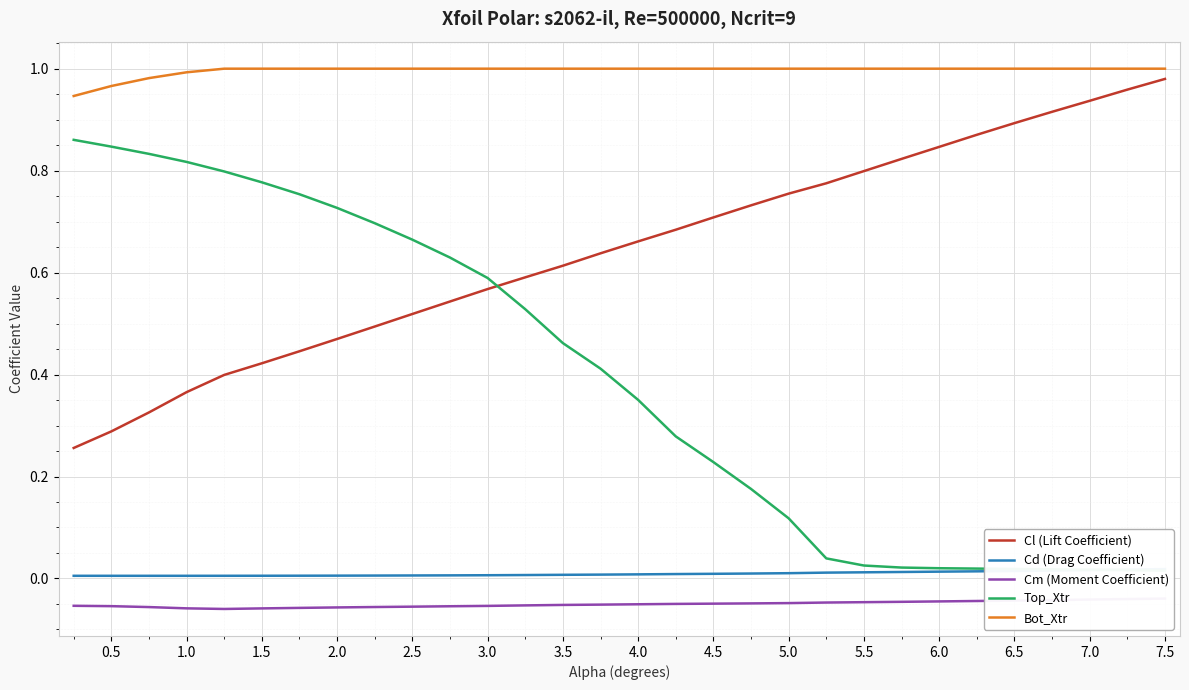

The value of Cm (Moment Coefficient) at 2.0 is -0.0. True or false?

False